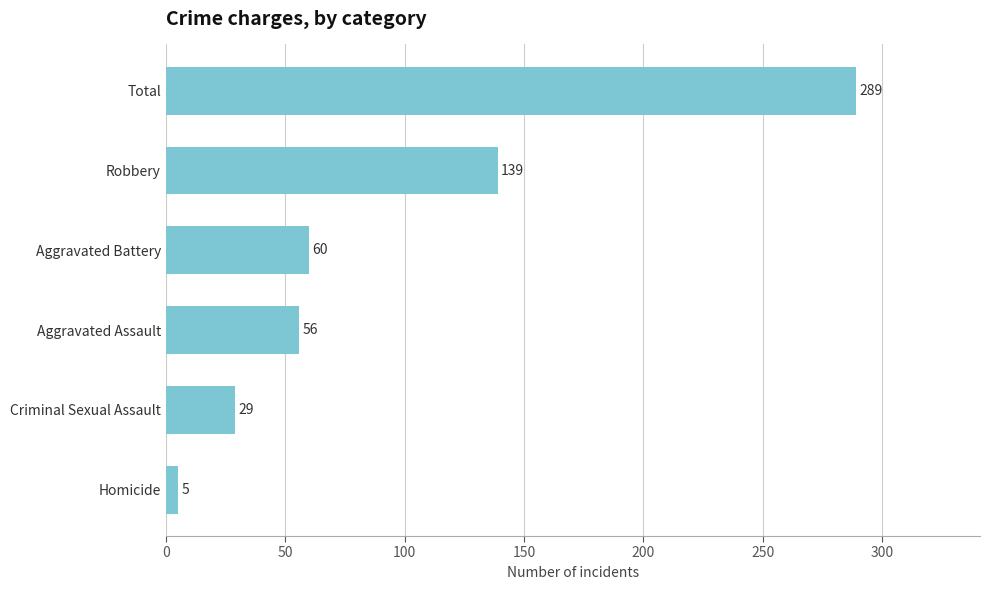

Rank the categories by value from lowest to highest.

Homicide, Criminal Sexual Assault, Aggravated Assault, Aggravated Battery, Robbery, Total